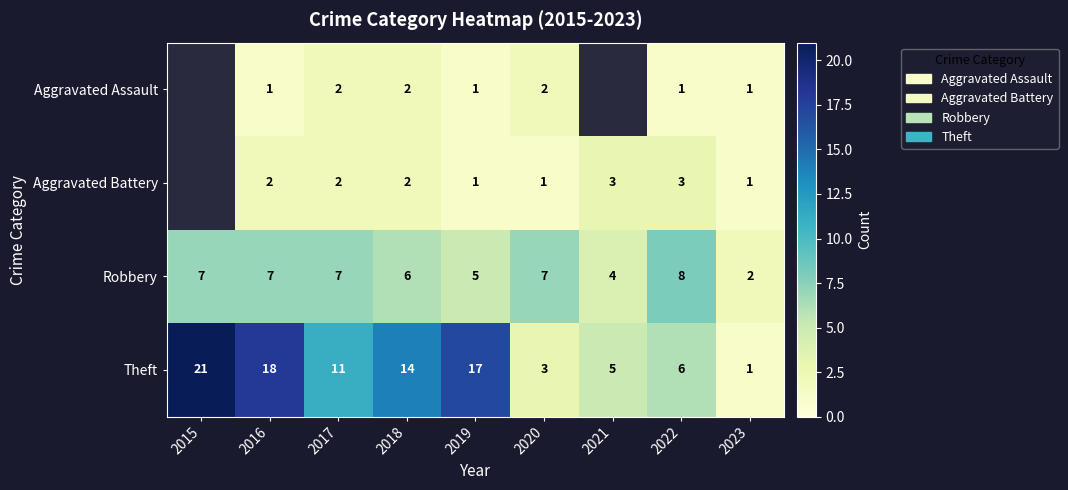

What is the difference between the highest and lowest values at 2019?

16